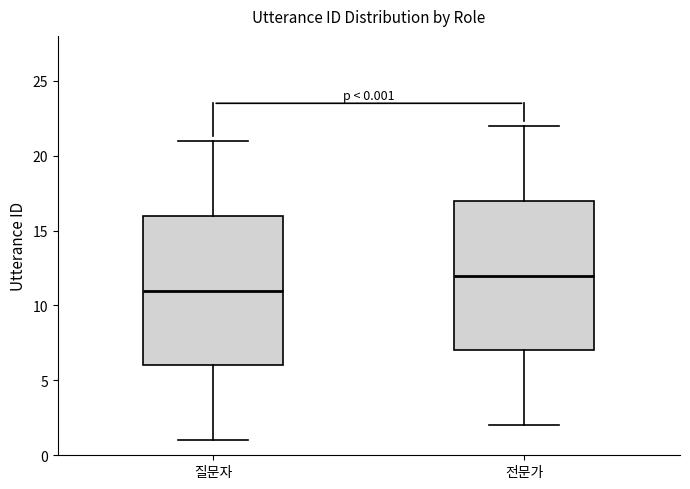

Which box has the highest median line?

전문가